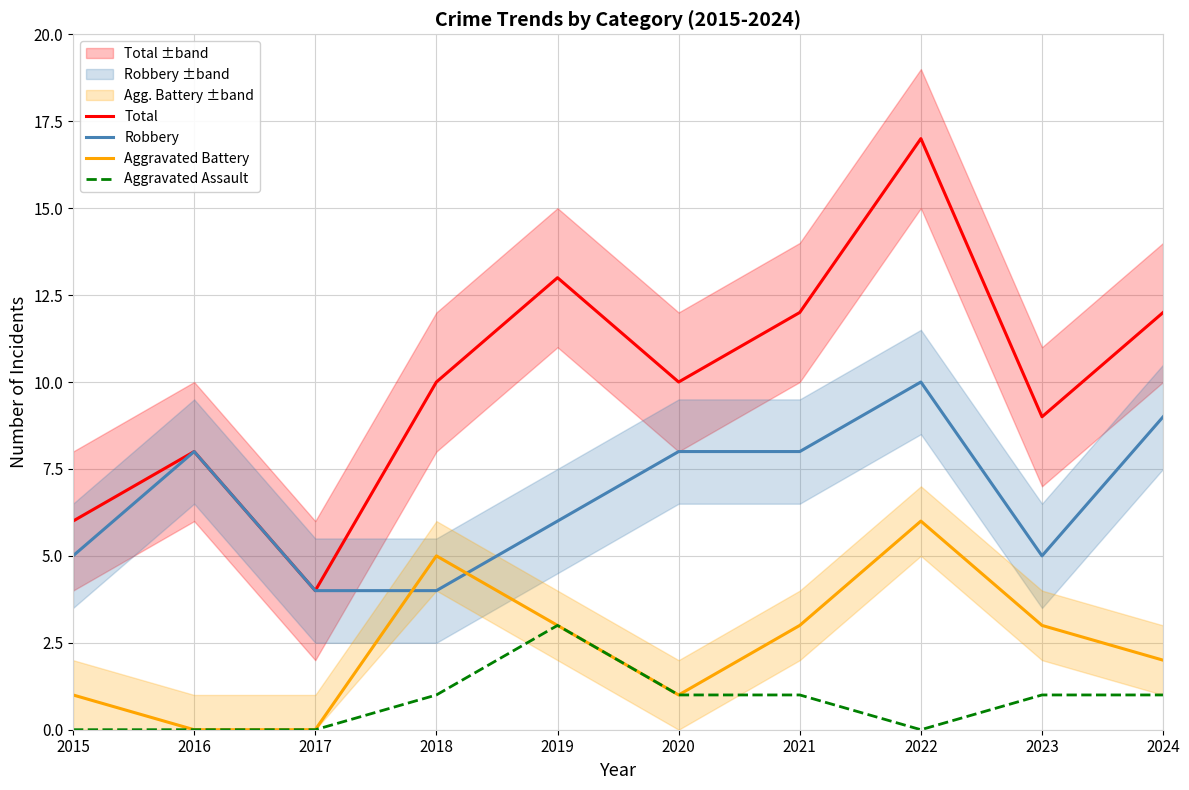

How many values in the Robbery series are below 8?

5